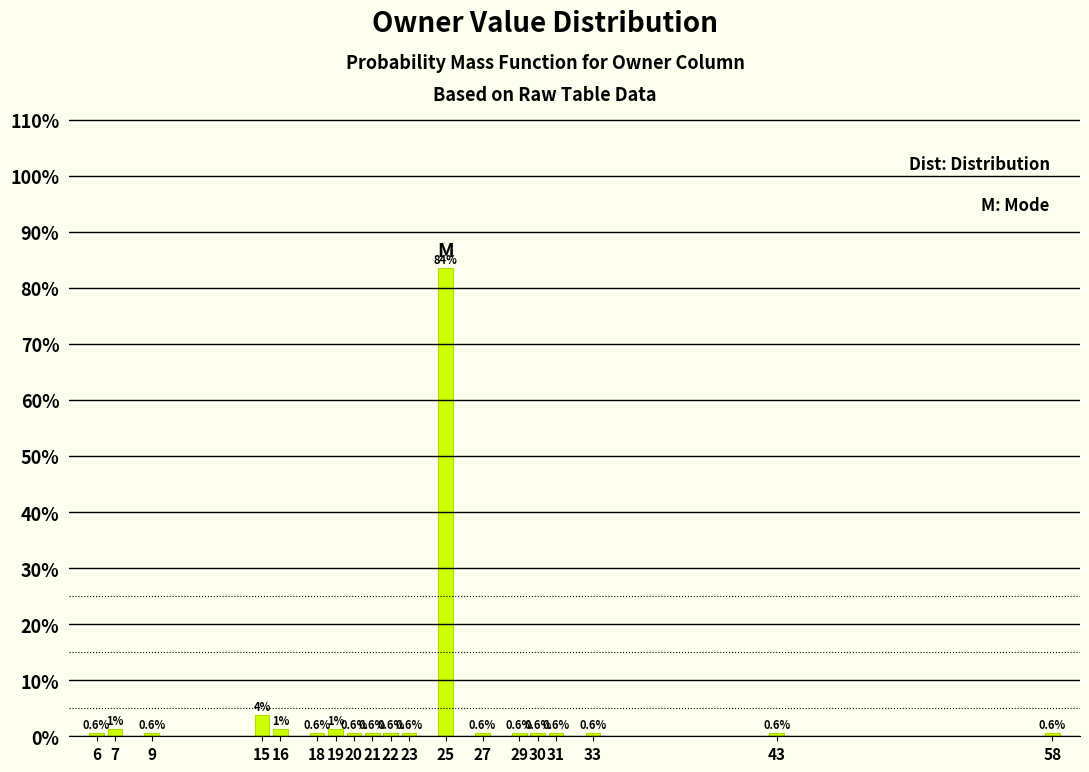

What is the approximate value at 9?

0.6